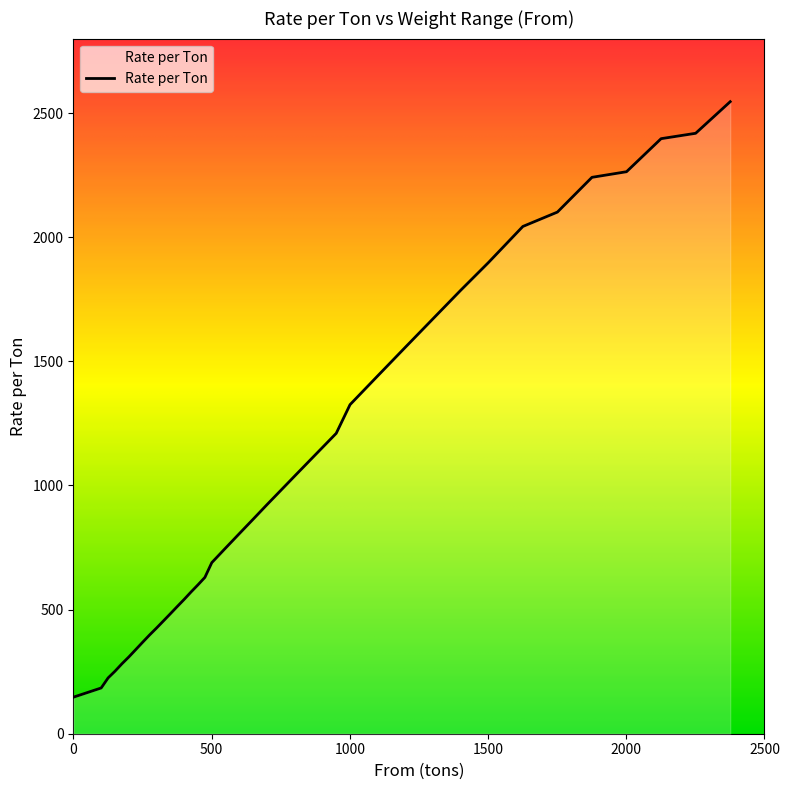

How many categories are shown in the chart?

40